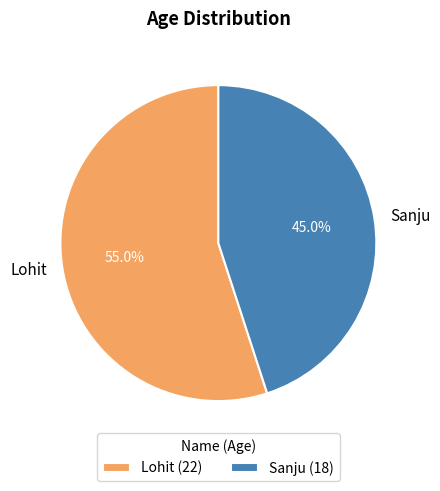

Count the number of slices in the pie.

2